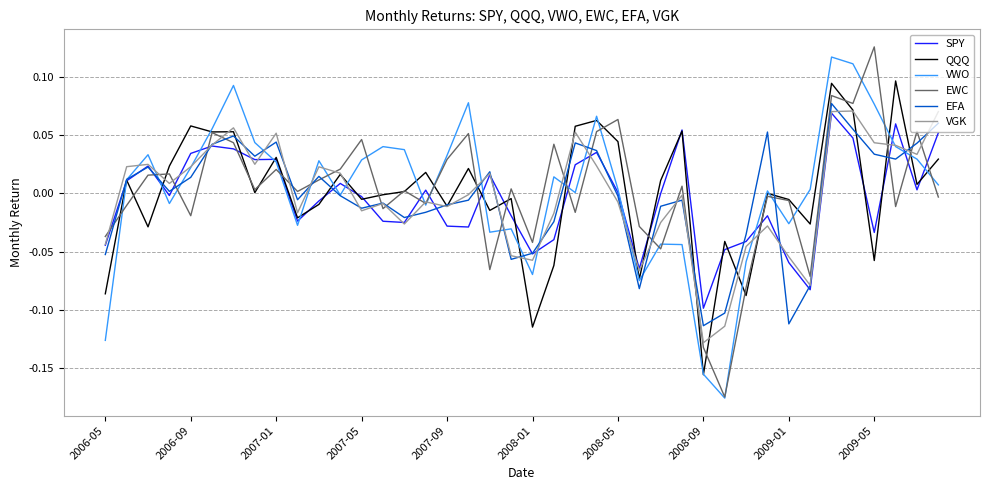

How many lines are shown in the chart?

6